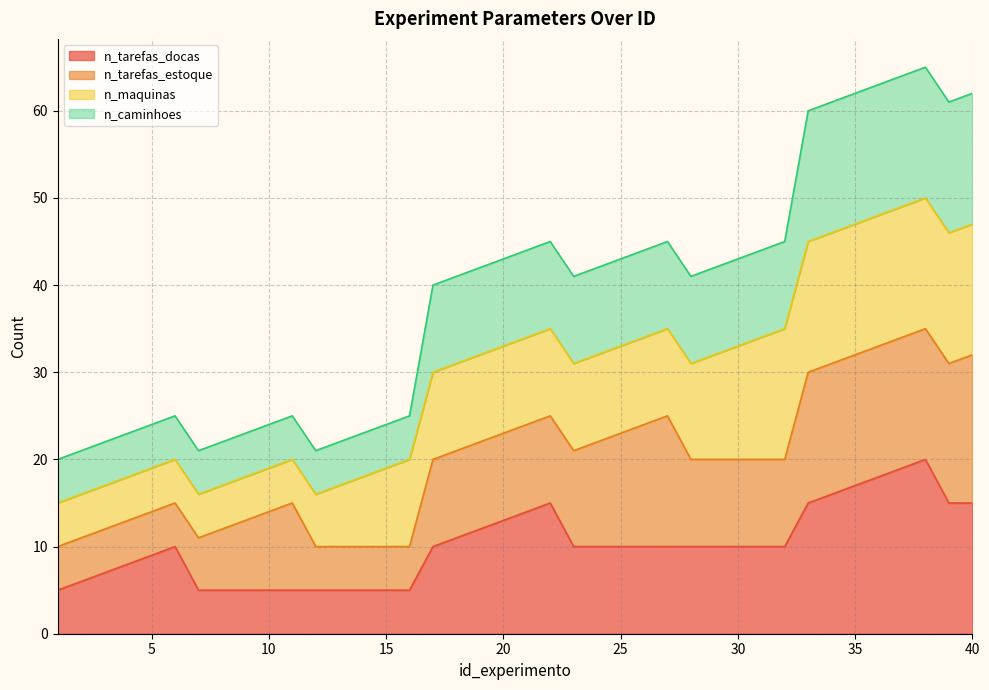

True or false: n_tarefas_docas and n_caminhoes cross at least once.

False